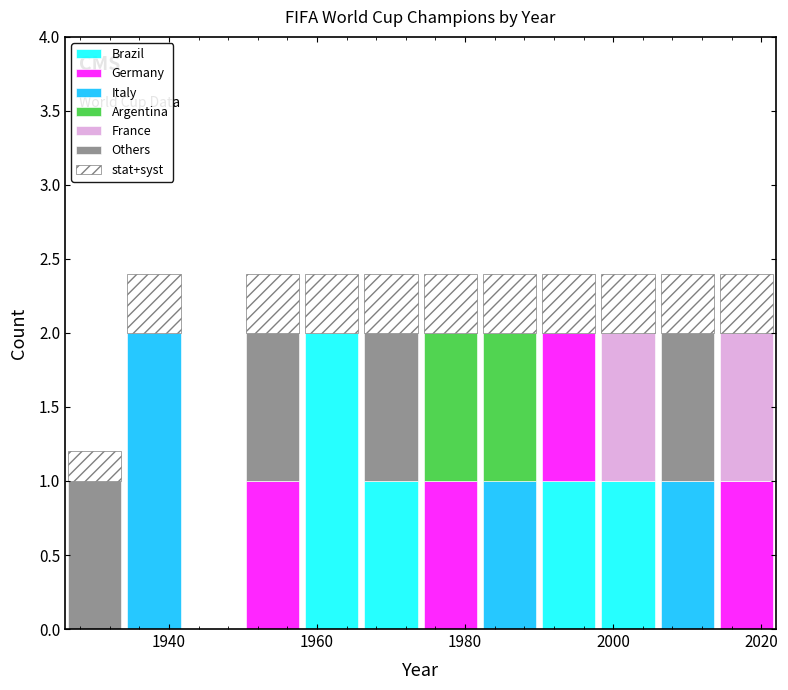

Reading left to right, transcribe this chart: for each stacked bar, give the range it covers on the x-axis and its total height. The values are not printed on the chart, so give them approximately, as read against the axis.

1926 to 1934: 1.2
1934 to 1942: 2.4
1942 to 1950: 0
1950 to 1958: 2.4
1958 to 1966: 2.4
1966 to 1974: 2.4
1974 to 1982: 2.4
1982 to 1990: 2.4
1990 to 1998: 2.4
1998 to 2006: 2.4
2006 to 2014: 2.4
2014 to 2022: 2.4